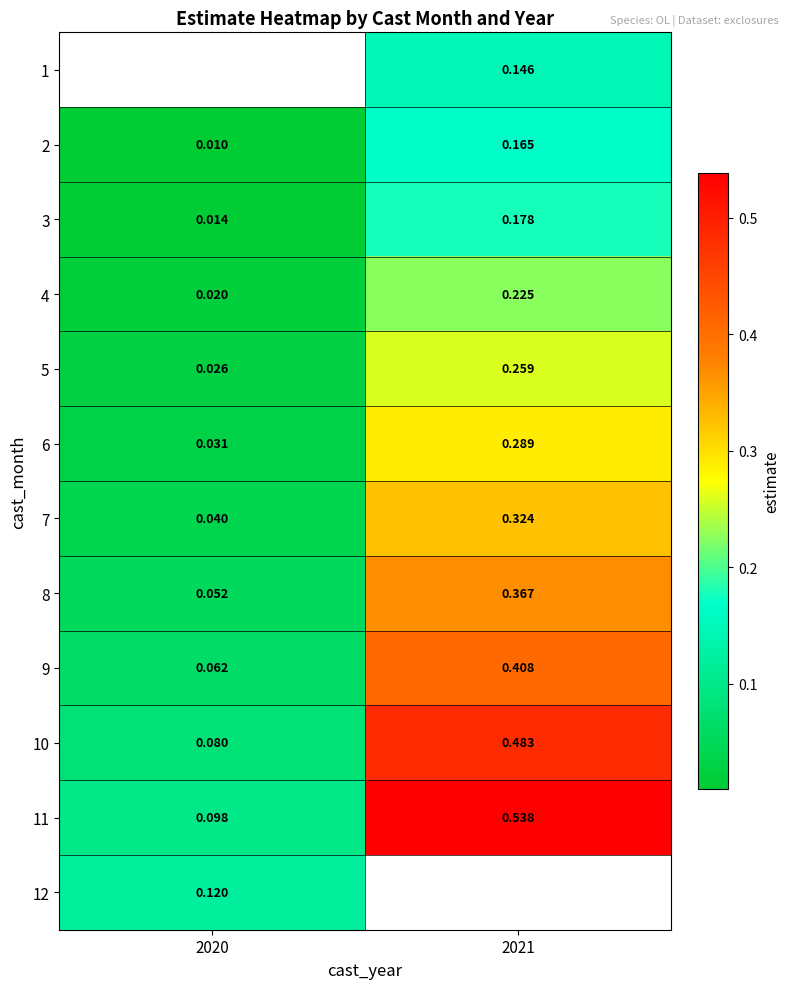

Is the value of 5 at 2021 greater than the value of 7 at 2021?

No